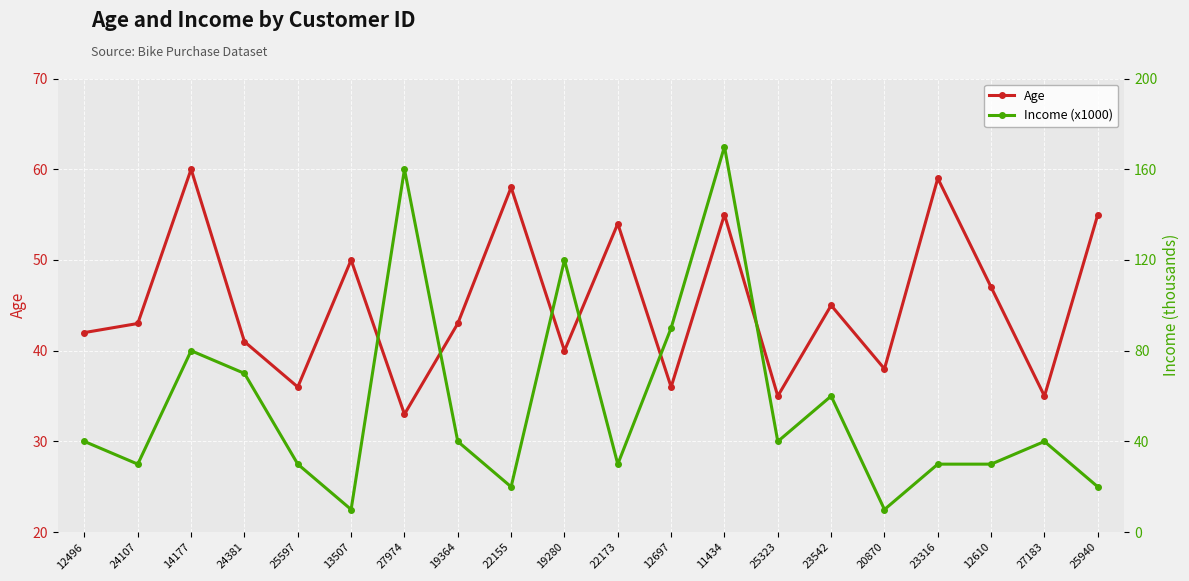

Between 11434 and 12496, which is larger?

11434